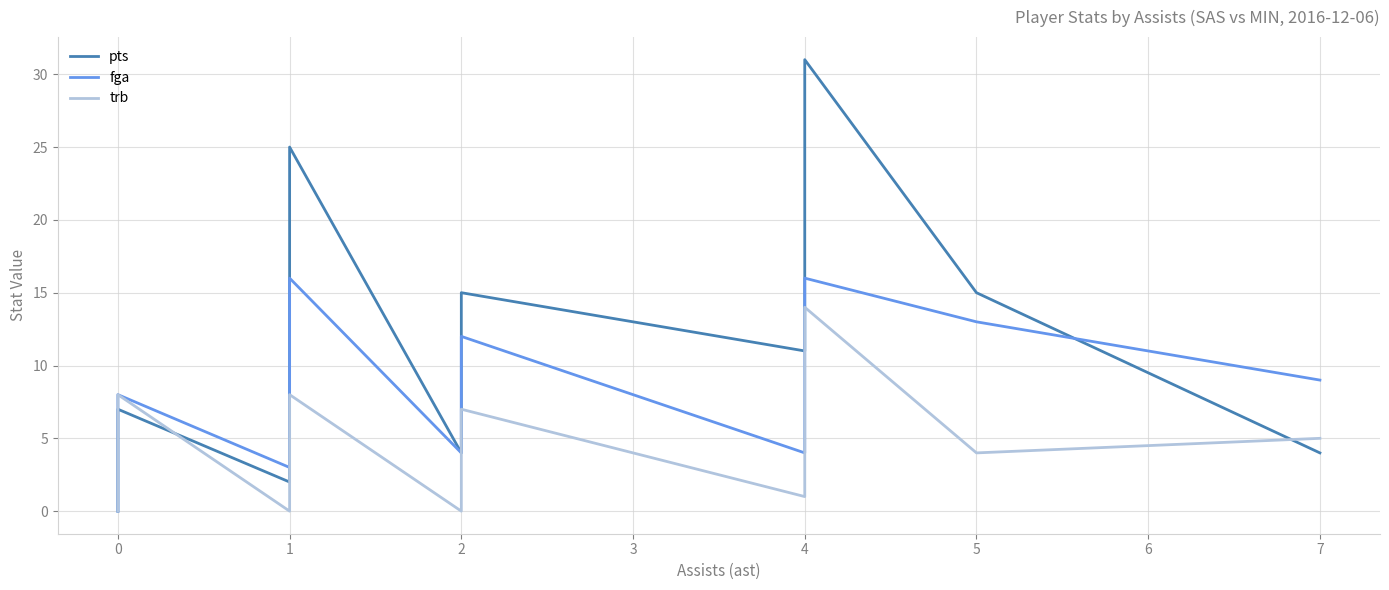

Which series has the largest total across all categories?

pts